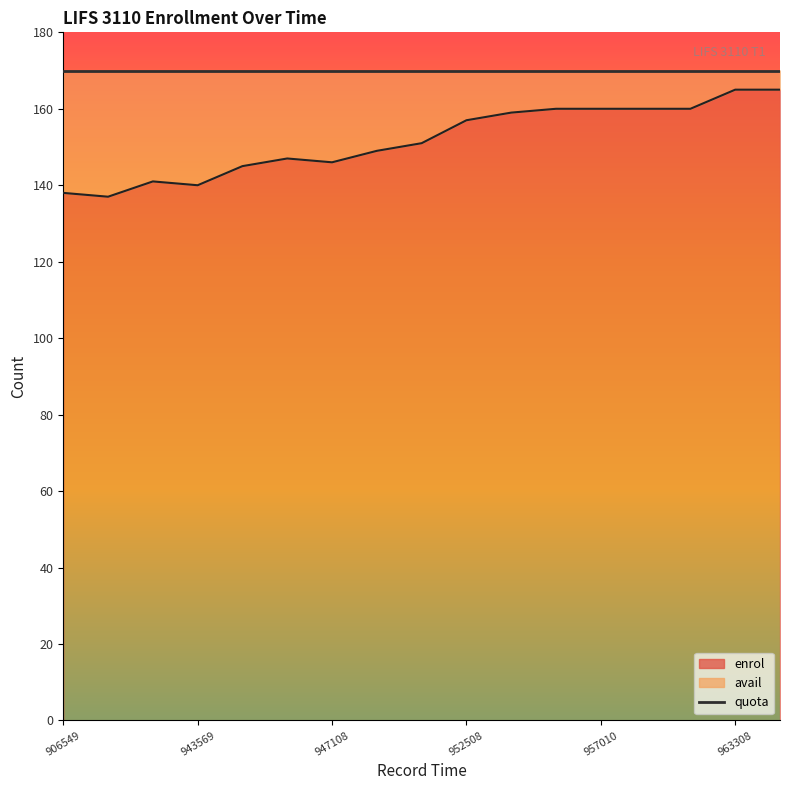

What is the average value of the enrol series?

152